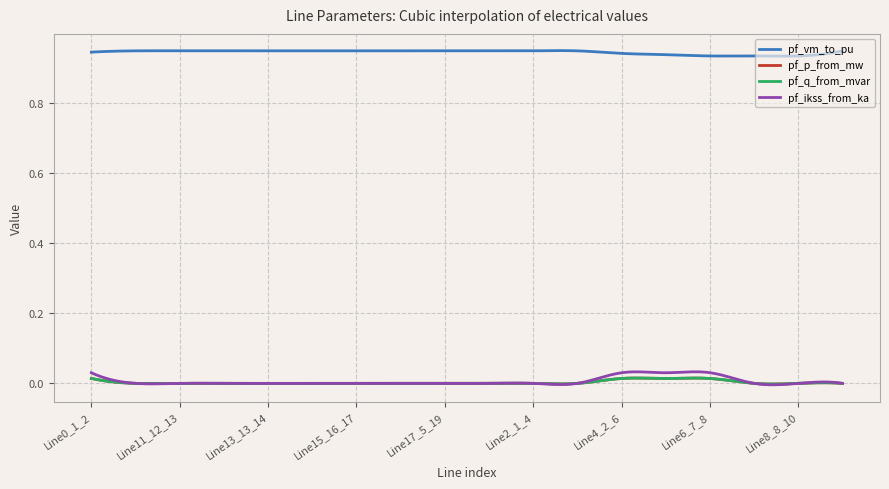

True or false: pf_p_from_mw and pf_vm_to_pu cross at least once.

False